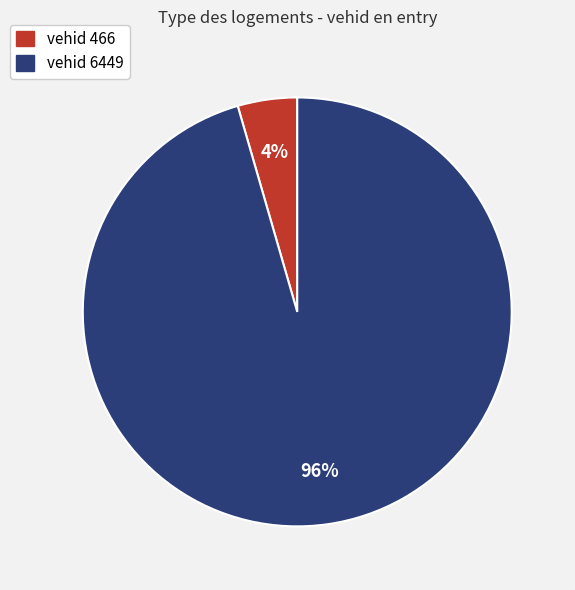

Is there a majority slice in this chart?

Yes